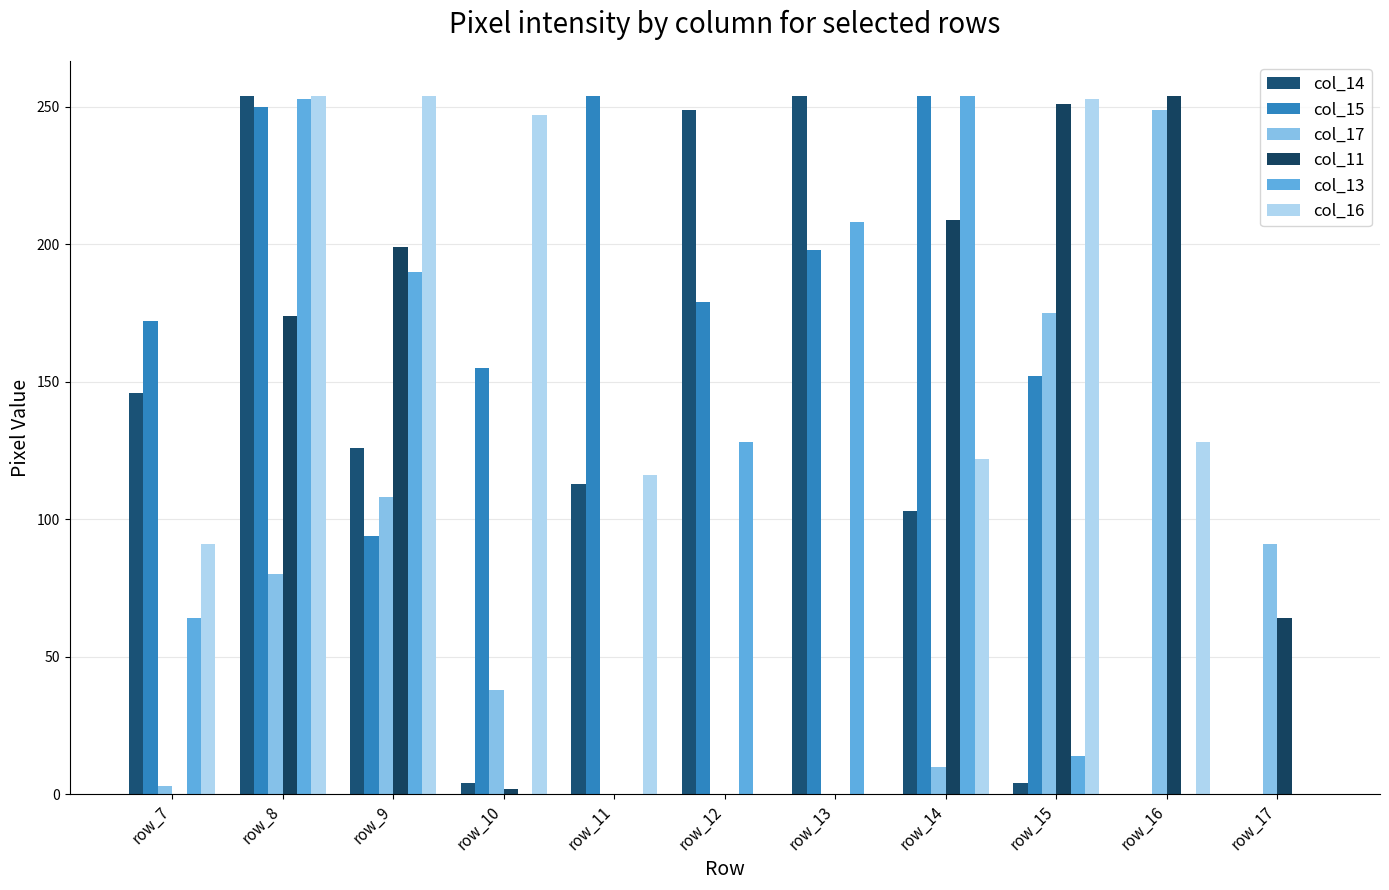

Reading right to left, what are all the values shown in this chart?

col_14: 0	0	4	103	254	249	113	4	126	254	146
col_15: 0	0	152	254	198	179	254	155	94	250	172
col_17: 91	249	175	10	0	0	0	38	108	80	3
col_11: 64	254	251	209	0	0	0	2	199	174	0
col_13: 0	0	14	254	208	128	0	0	190	253	64
col_16: 0	128	253	122	0	0	116	247	254	254	91